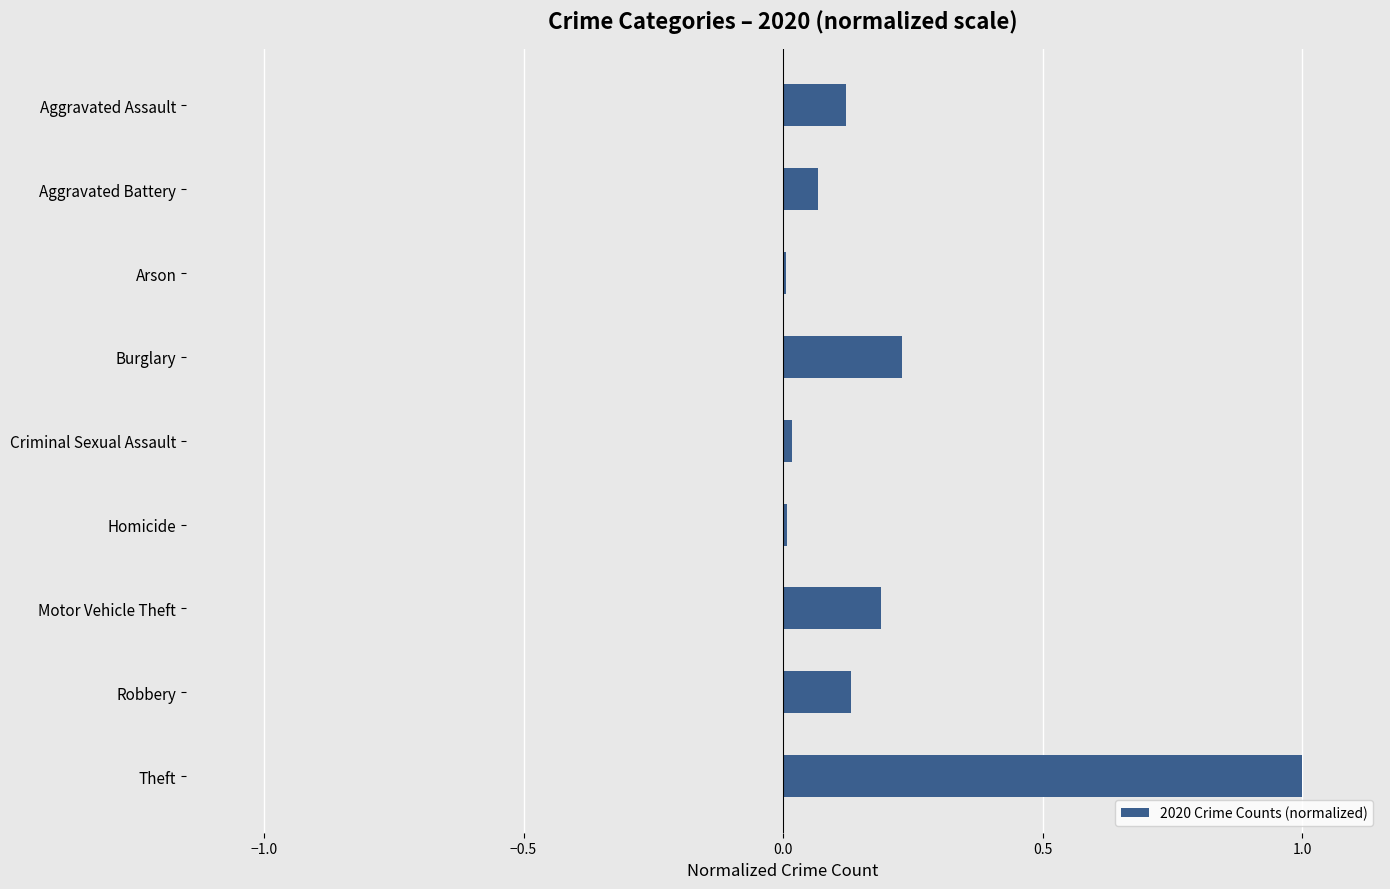

True or false: the data shows 0.2 at Aggravated Assault.

False